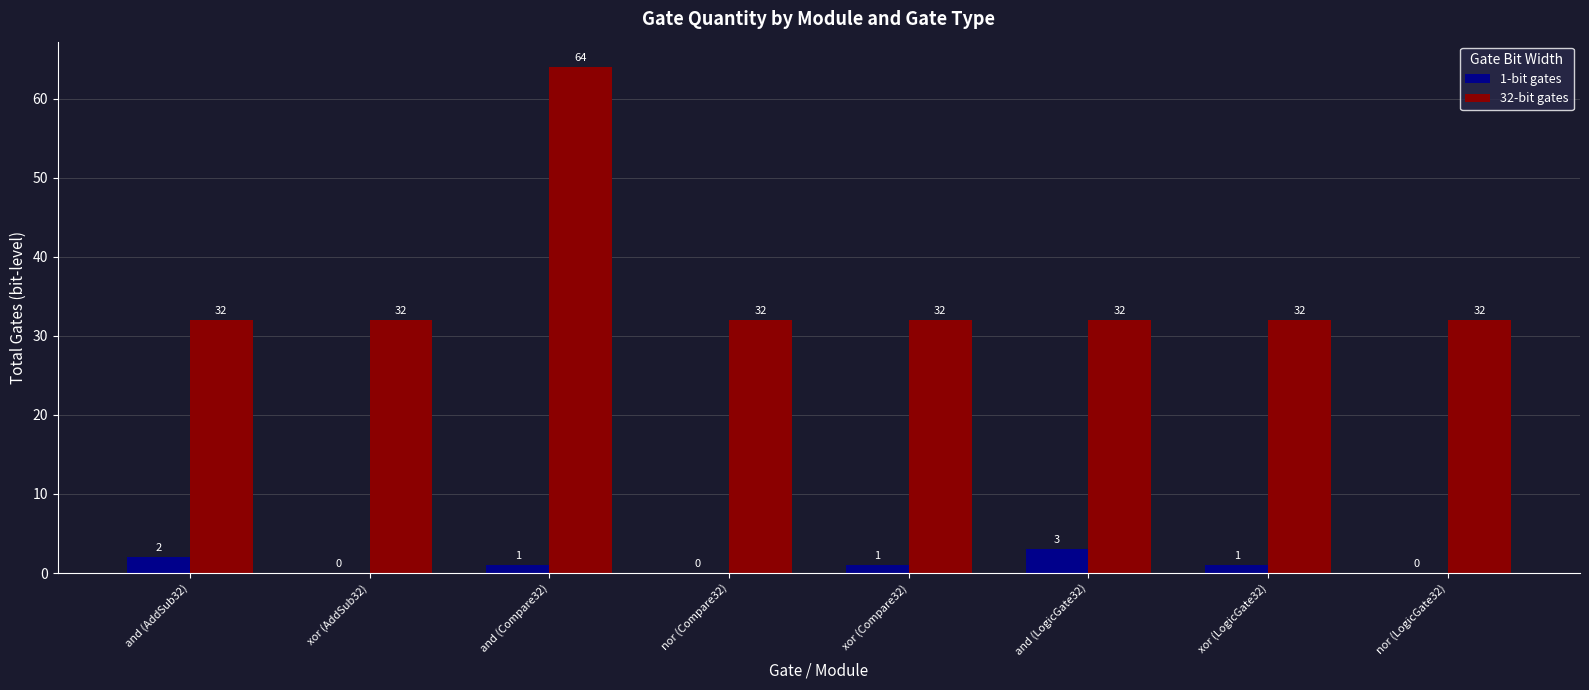

Reading left to right, what are all the values shown in this chart?

1-bit gates: 2	0	1	0	1	3	1	0
32-bit gates: 32	32	64	32	32	32	32	32